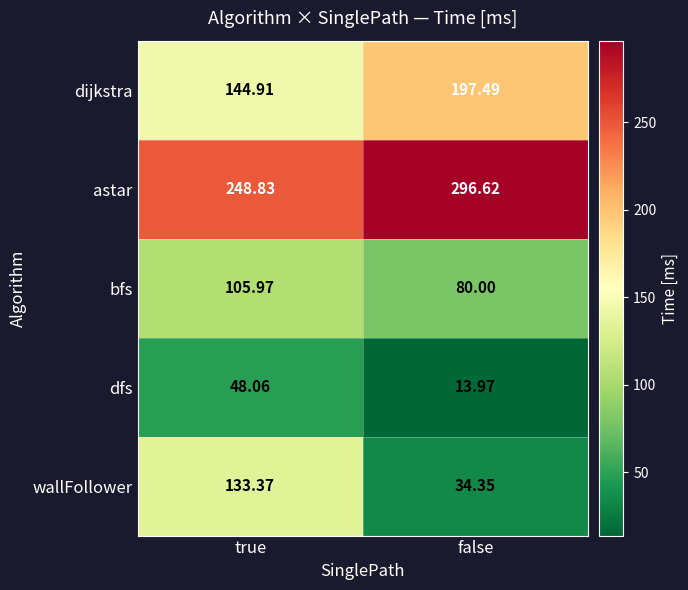

At which label does wallFollower first exceed 133?

true